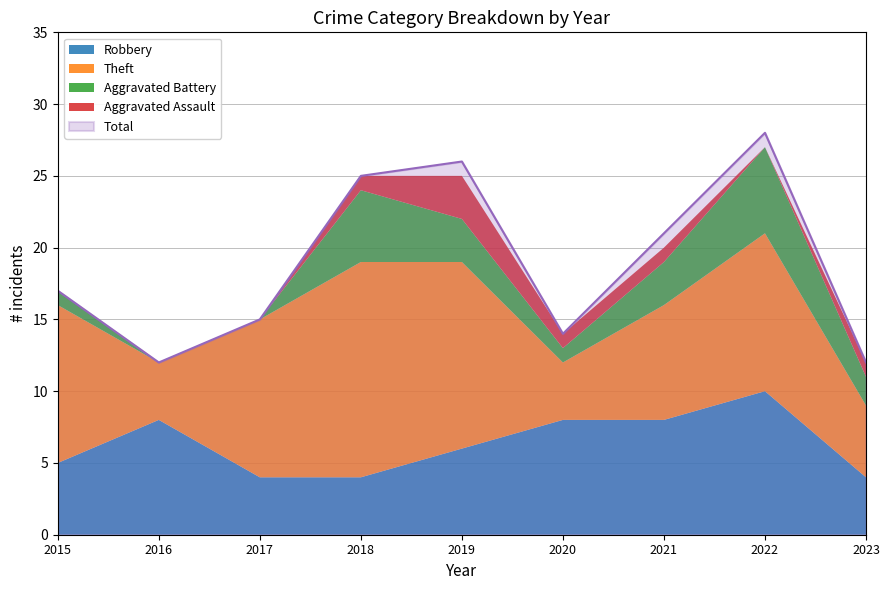

True or false: Aggravated Battery has a value of 0 at 2016.

True